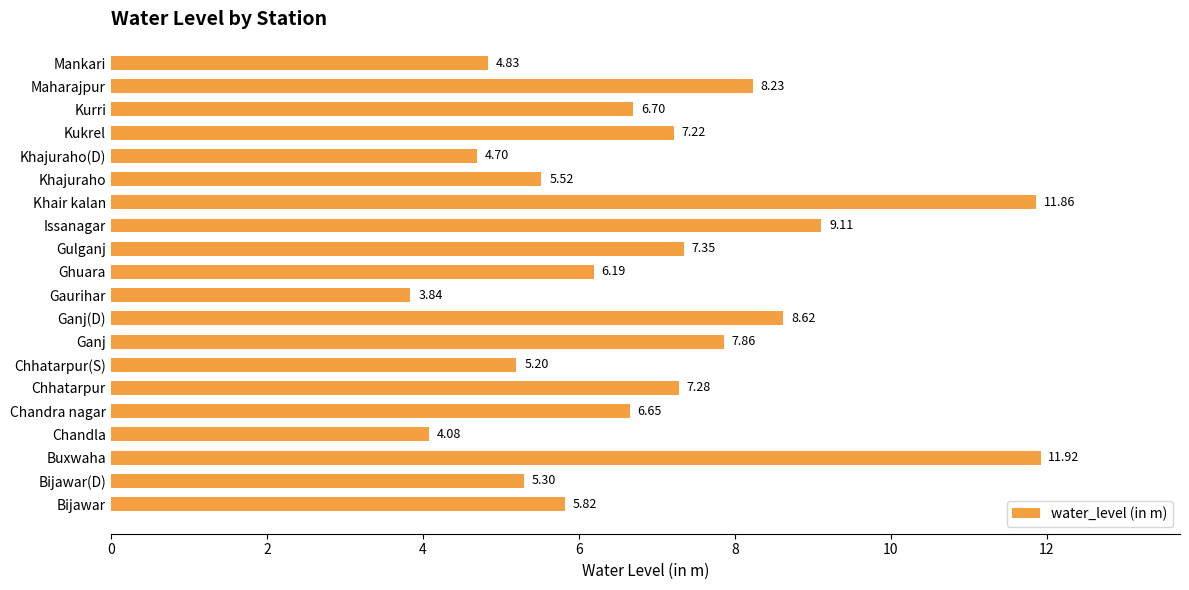

How many data points are above 6?

12